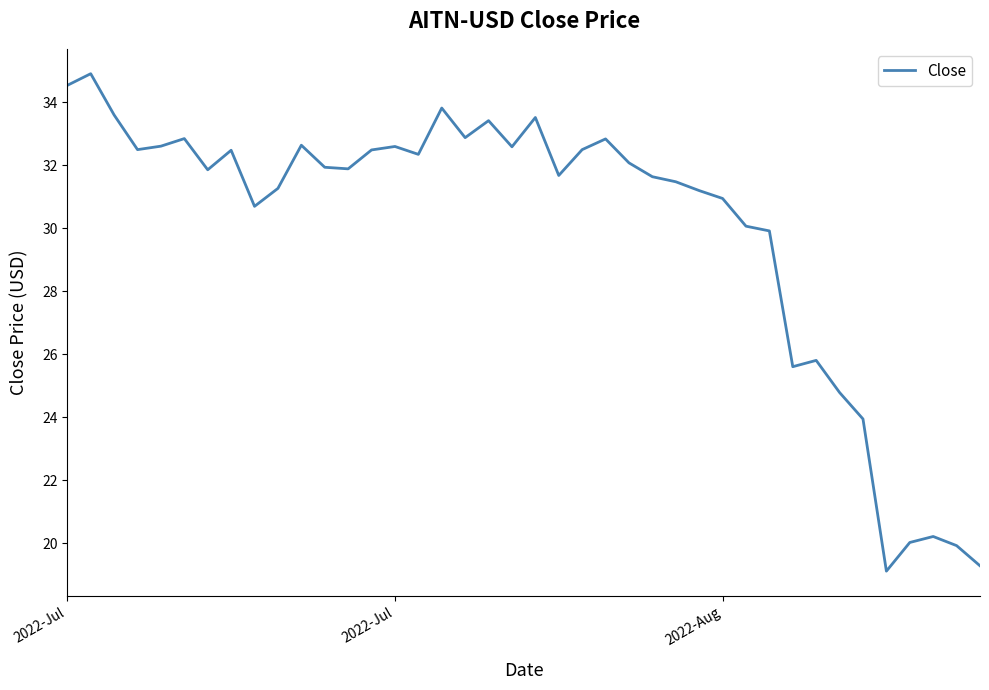

What is the difference between the maximum and minimum values?

15.8